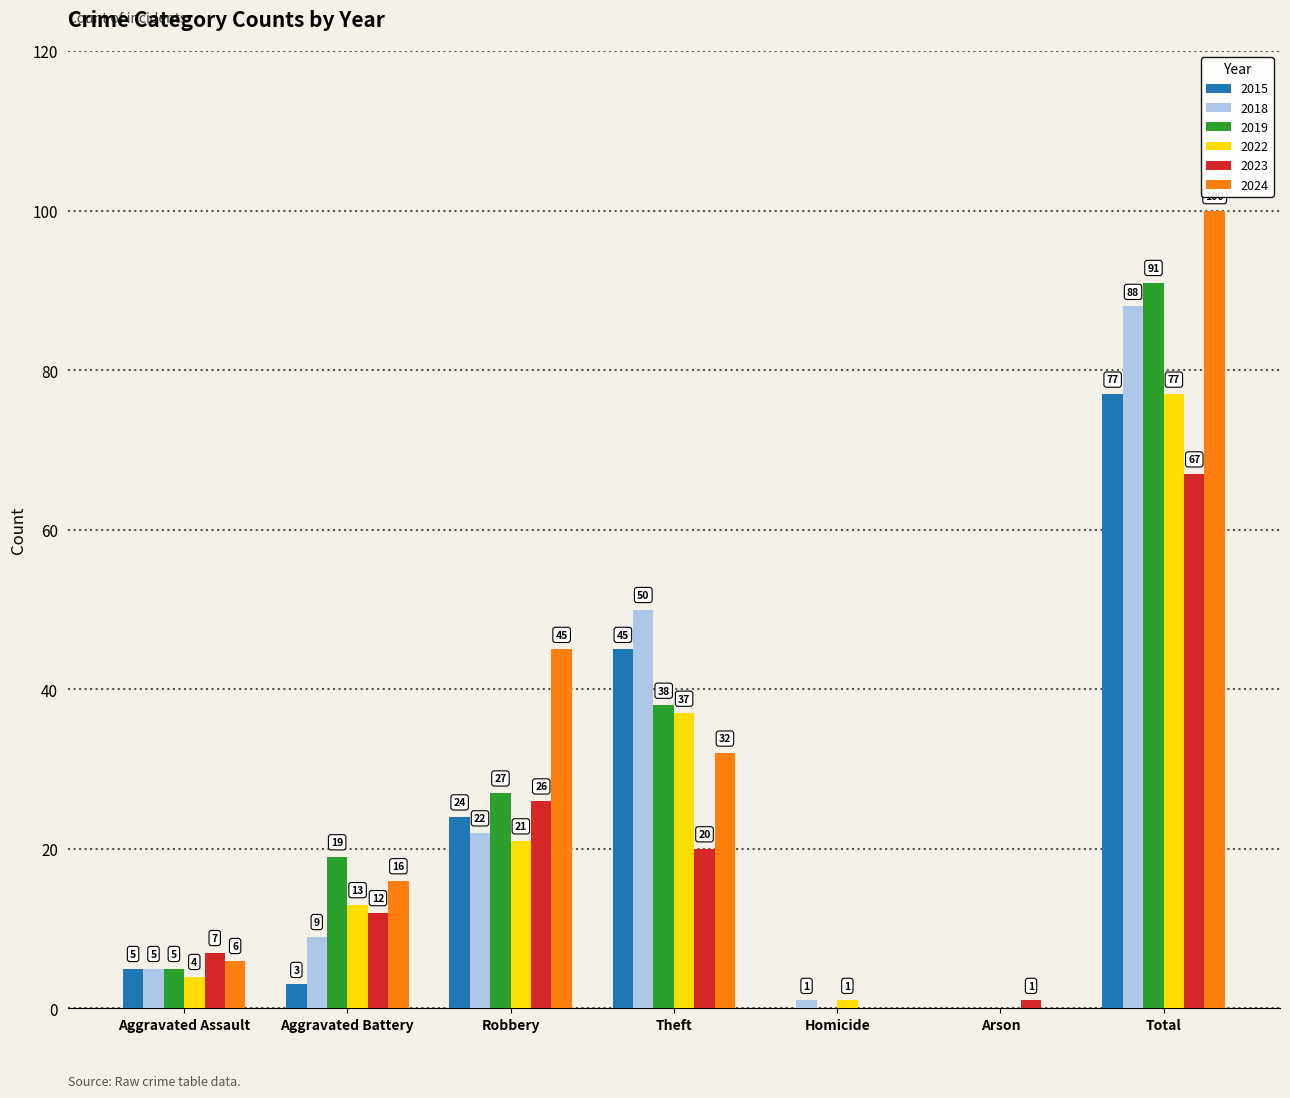

Between Robbery and Theft, which series saw the biggest shift?

2018